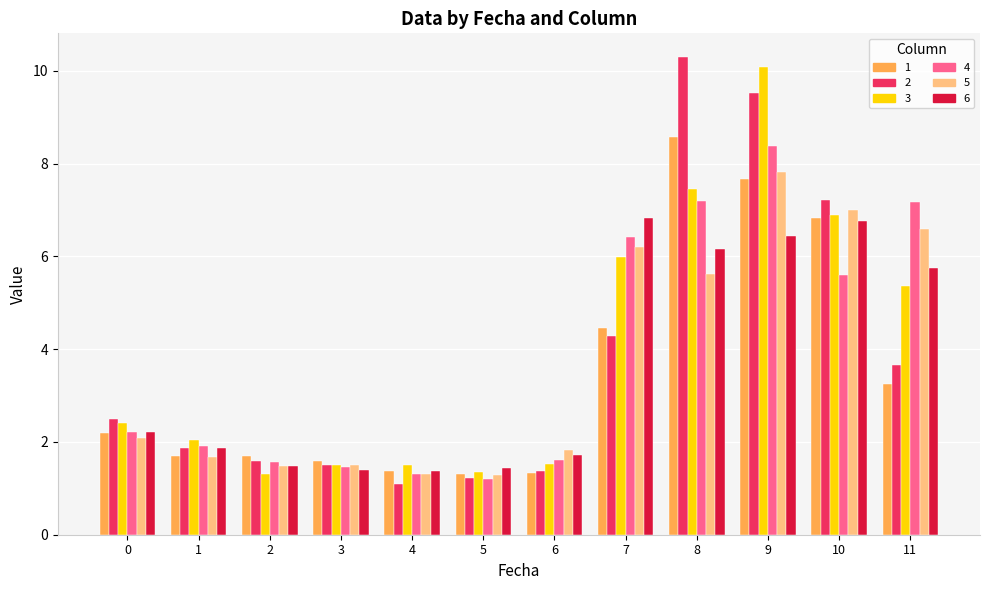

What is the total value across all series at 1?

11.1